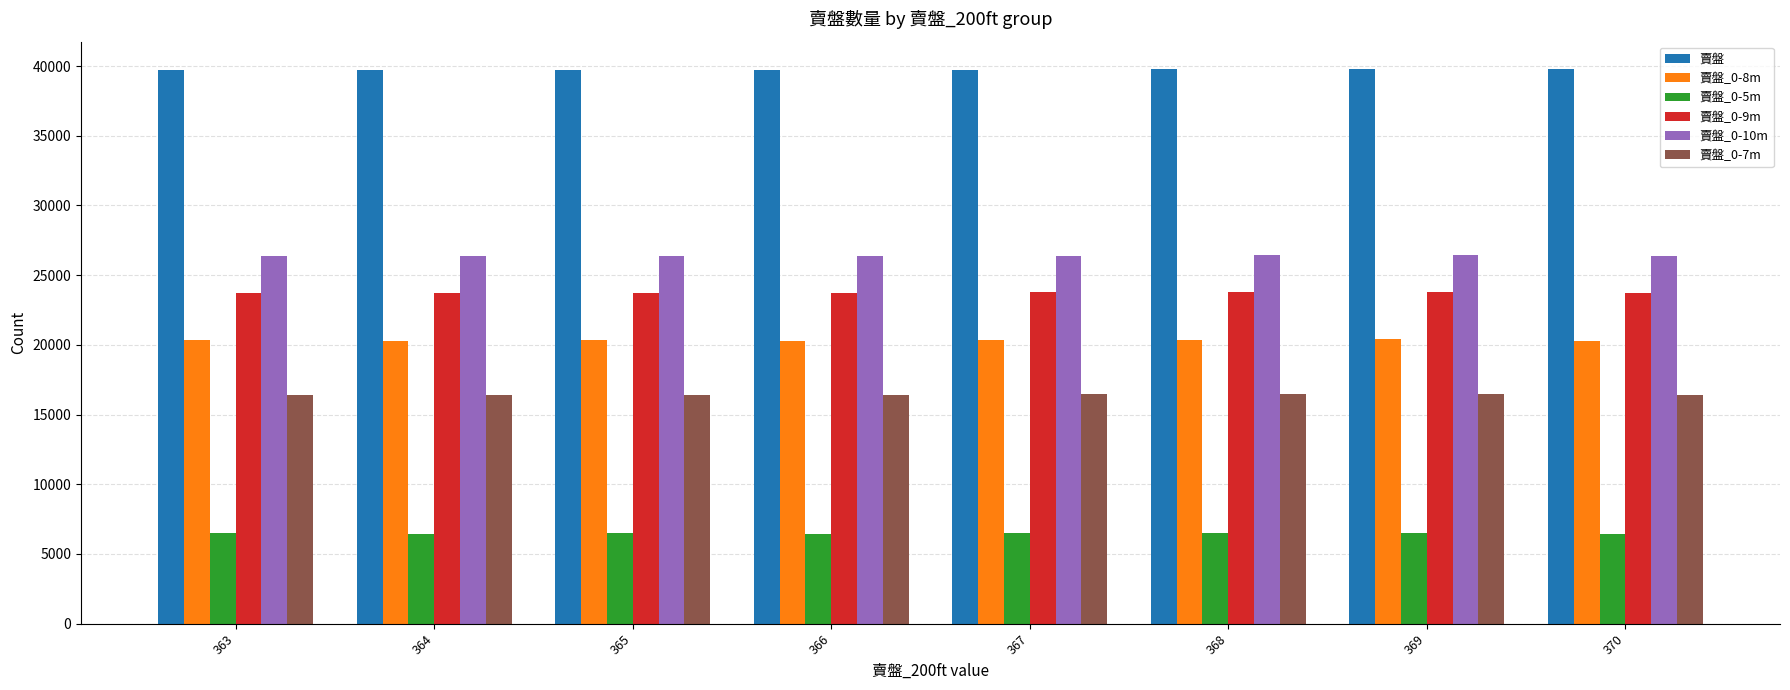

What is the value of the 賣盤_0-10m bar at the 4th from the left?

26350